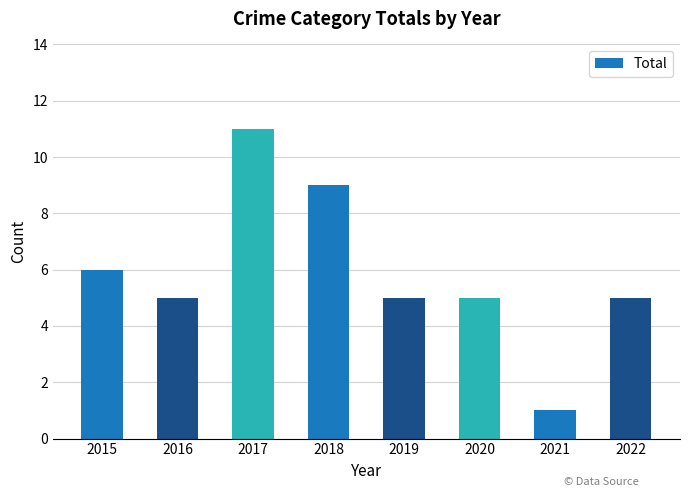

What is the sum of the values at 2016 and 2015?

11